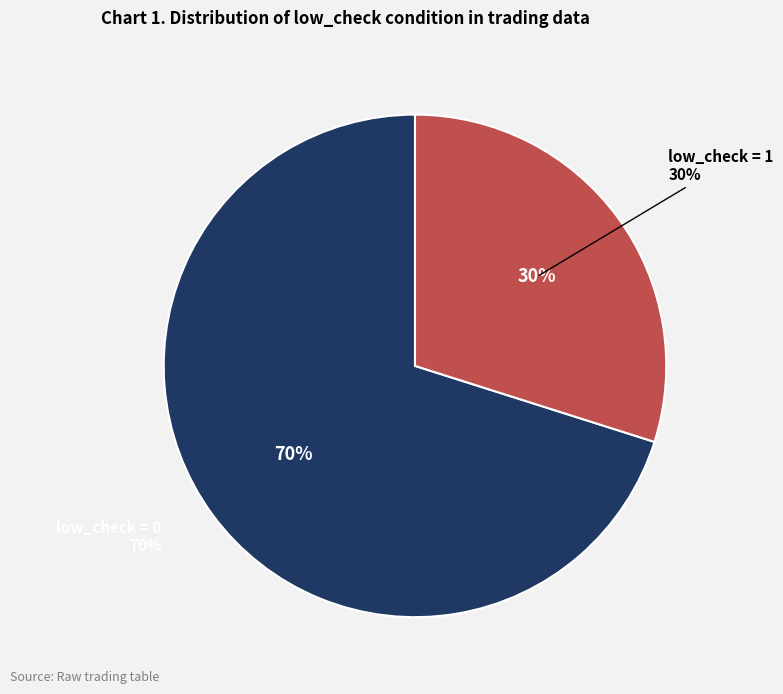

Is there a majority slice in this chart?

Yes